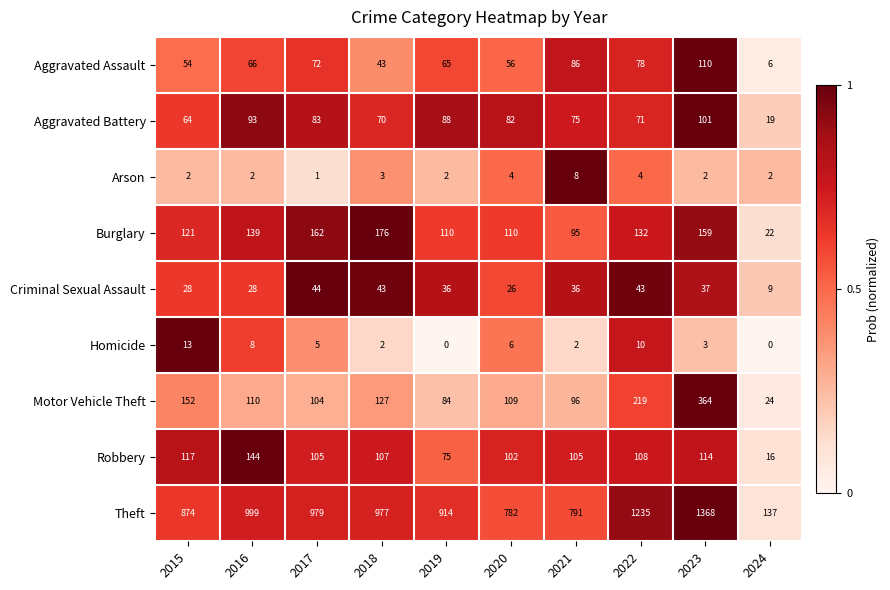

Is it true that Aggravated Assault equals 65 at 2019?

True